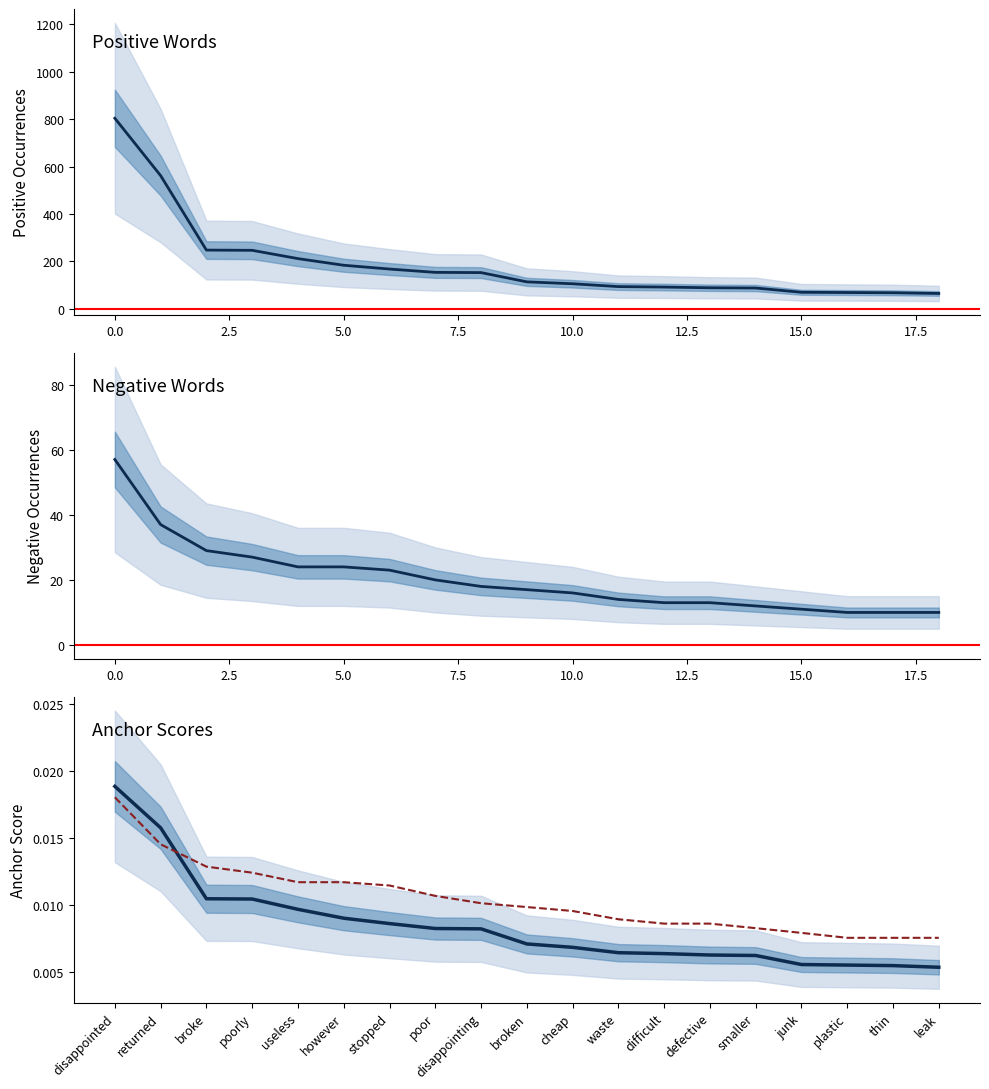

Which category has the lowest value across all series?

18